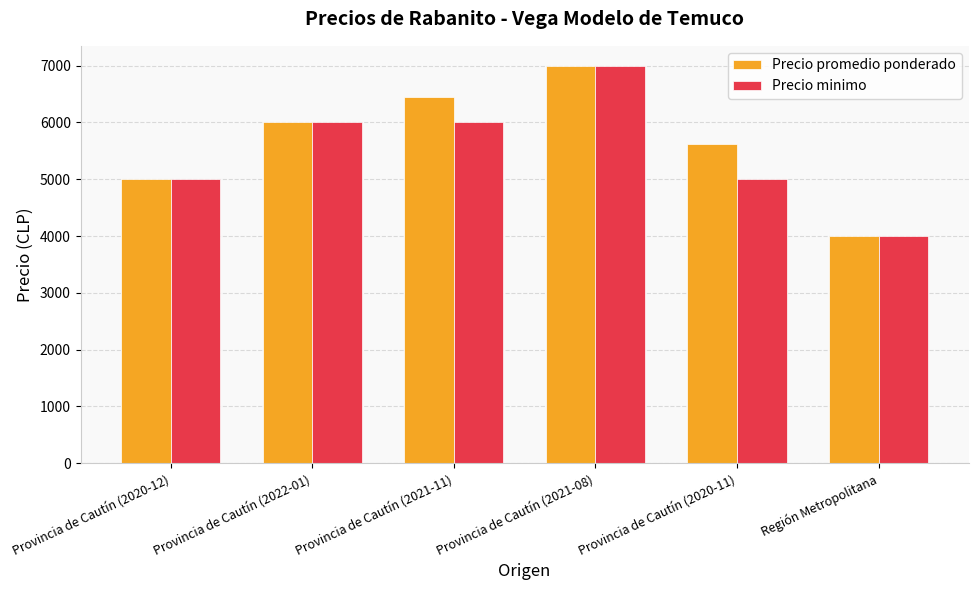

What is the approximate value of Precio minimo at Provincia de Cautín (2021-08), to the nearest 100?

7000